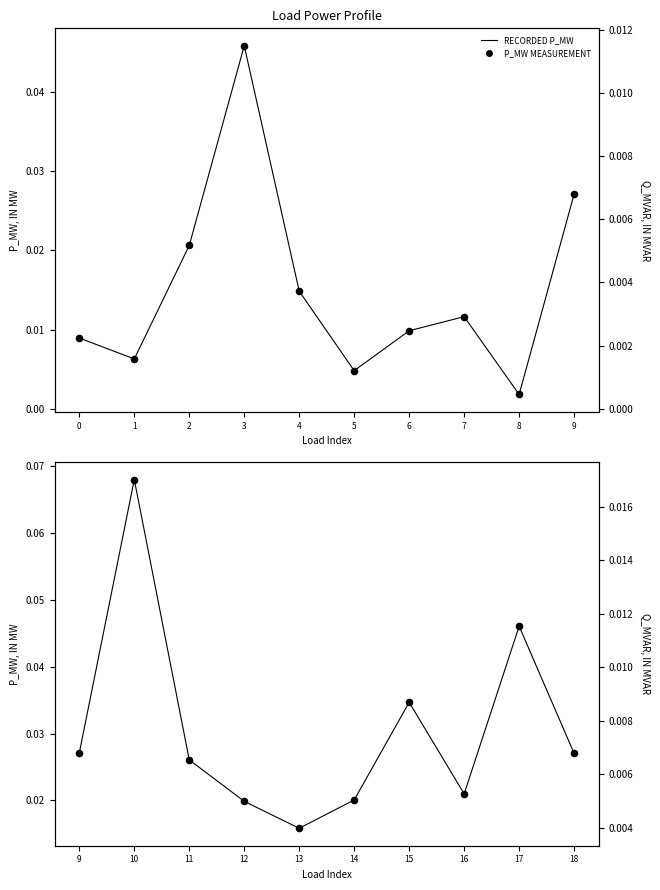

Which series has the largest Y range (max minus min)?

p_mw (line)